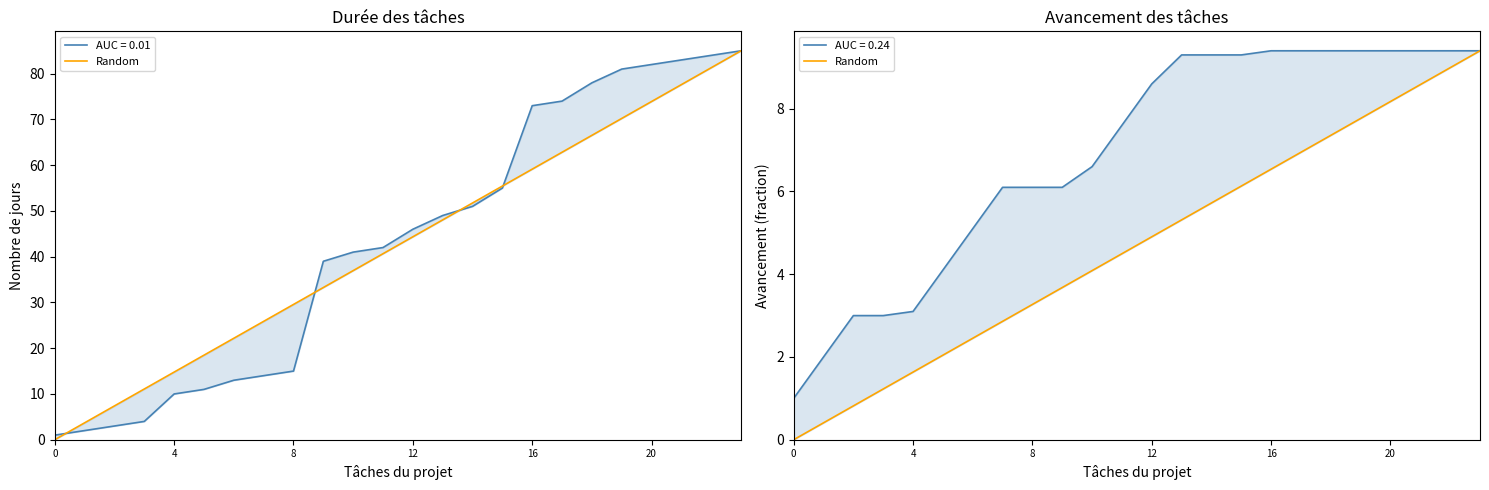

How many values exceed 4?

14